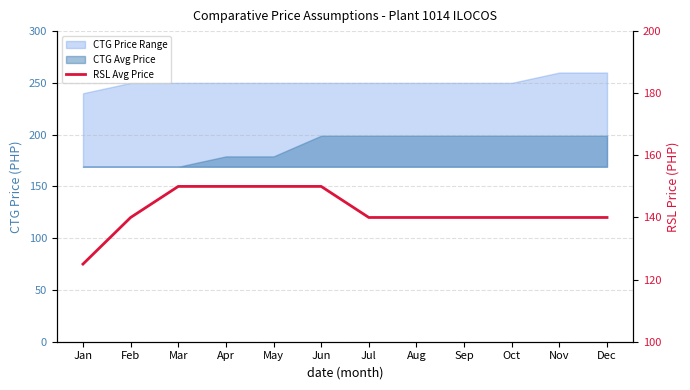

Reading left to right, what are all the values shown in this chart?

125	140	150	150	150	150	140	140	140	140	140	140